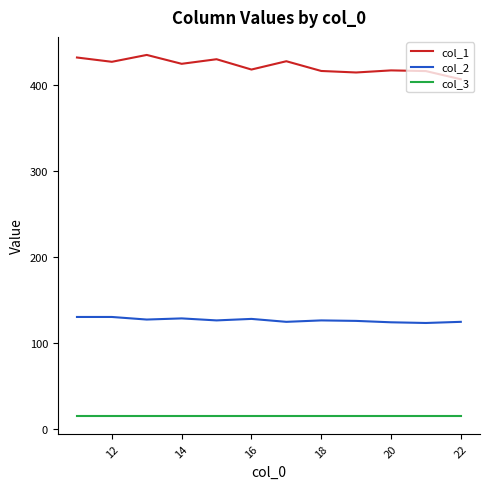

True or false: col_2 and col_1 intersect in this chart.

False